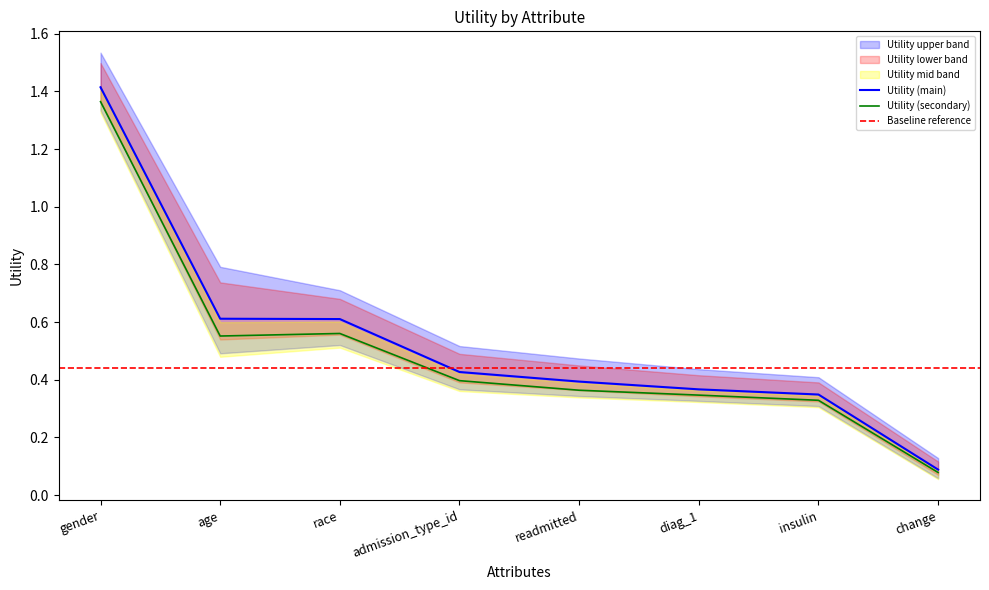

List the labels in order of value, largest first.

gender, age, race, admission_type_id, readmitted, diag_1, insulin, change